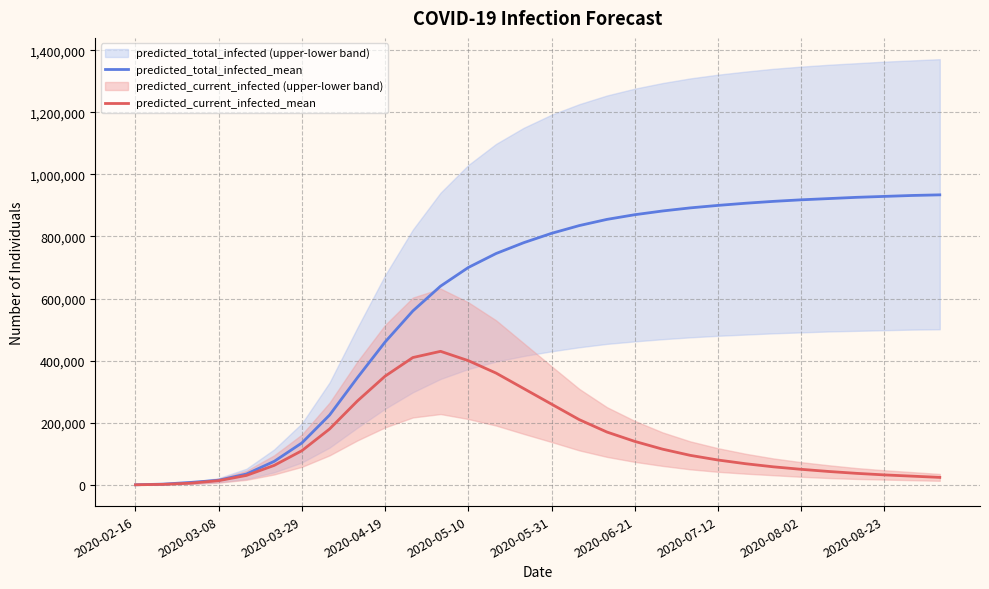

True or false: predicted_current_infected_mean and predicted_total_infected_mean cross at least once.

False